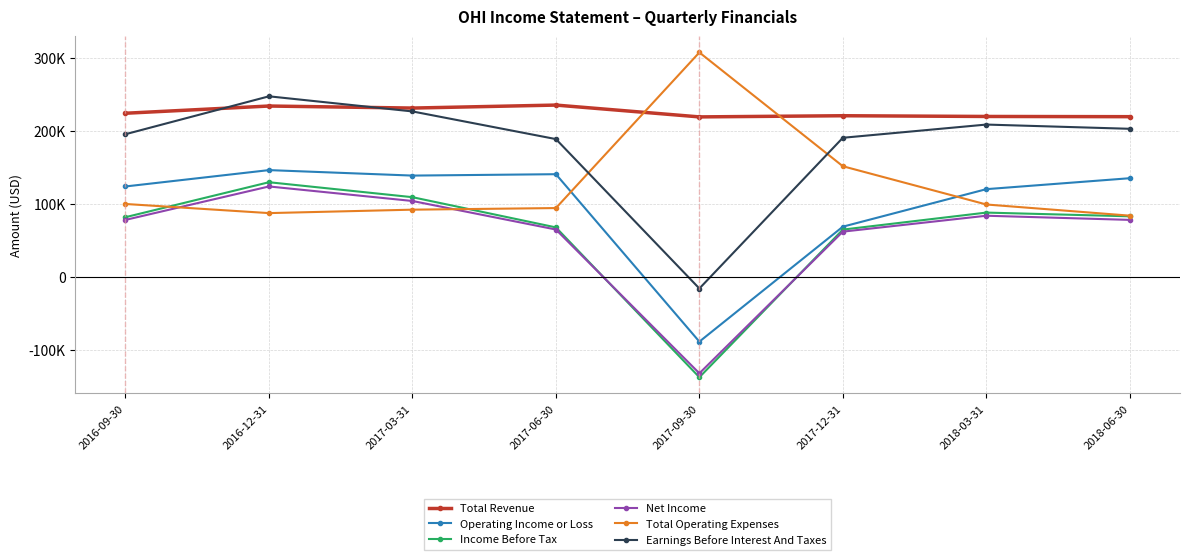

Where is the first local maximum for Operating Income or Loss?

2016-12-31